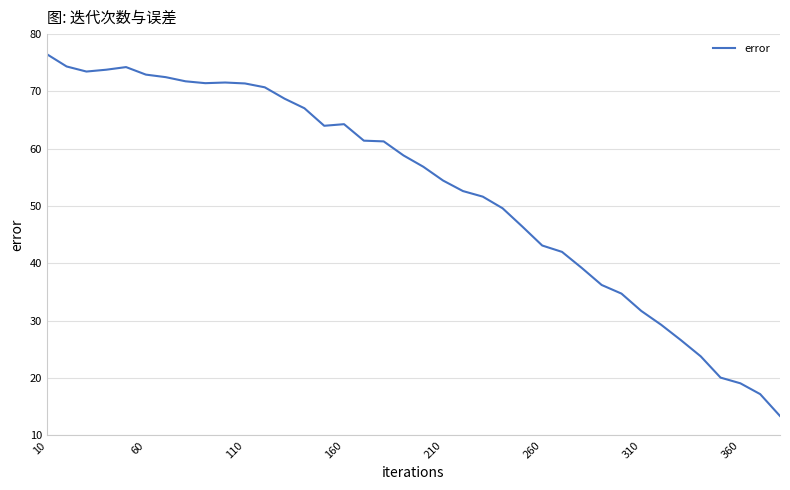

Count the number of values greater than 58.

19